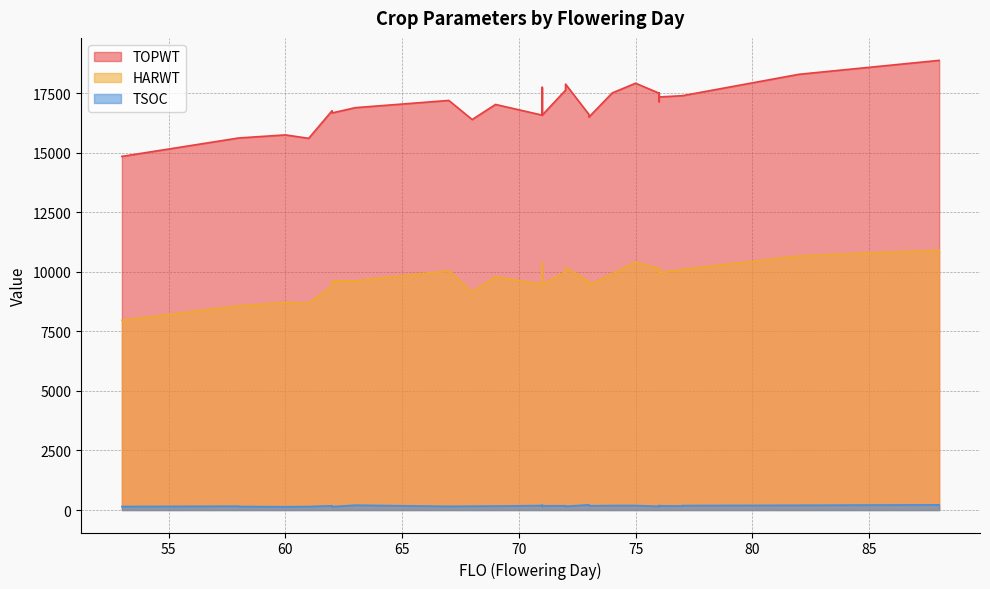

What is the spread (max minus min) of values at 76?

17341